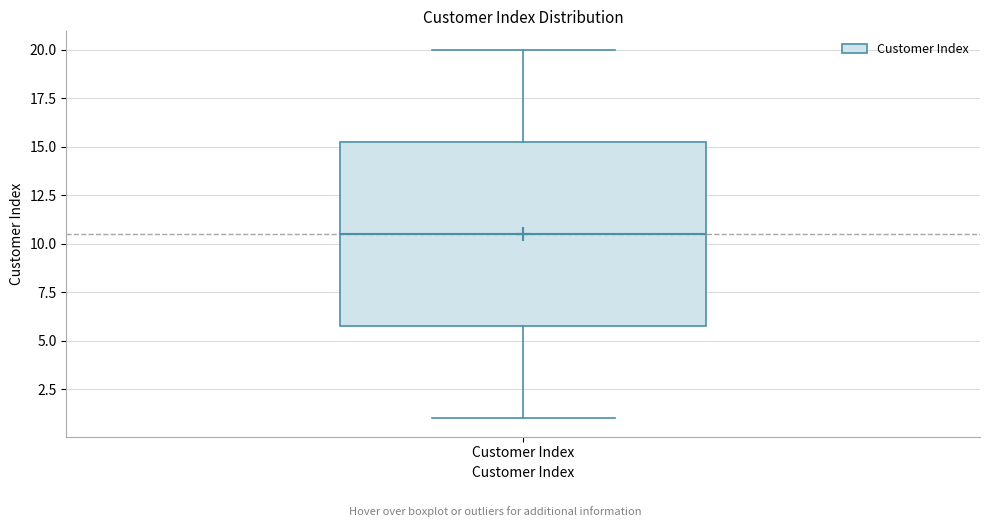

Transcribe this box plot: give where the median line is, the range the box spans, and where the two whiskers end, as read against the y-axis. The values are not printed on the chart, so give them approximately, as read against the axis.

median 10.5, box 6.0 to 15.5, whiskers 1.0 to 20.0